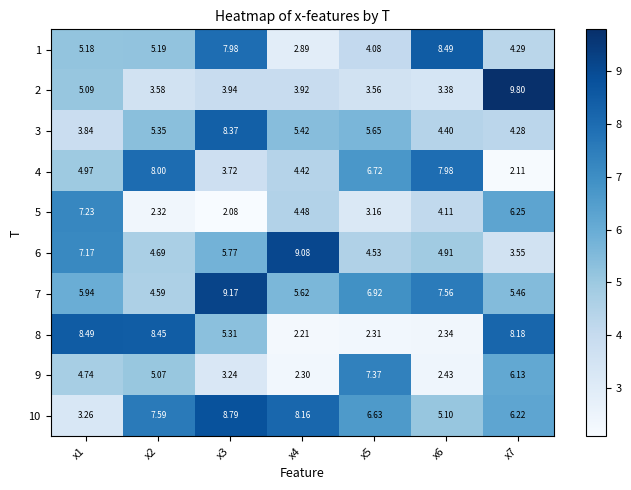

Which series has the widest spread of values?

2